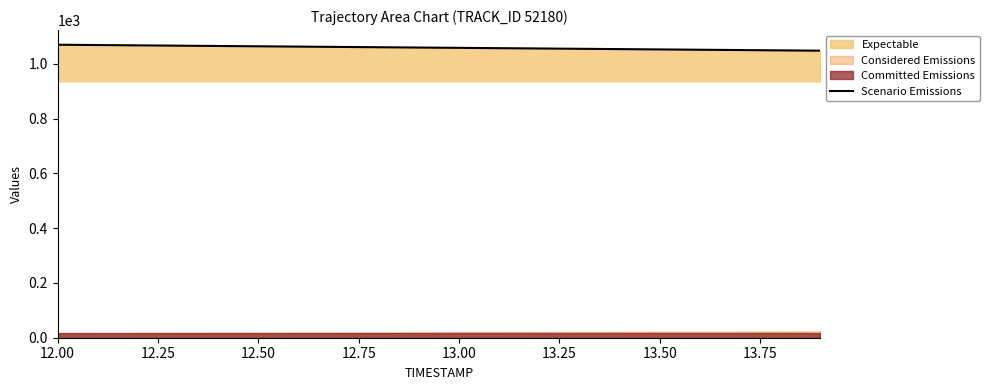

What is the maximum value for Scenario Emissions?

1069.7